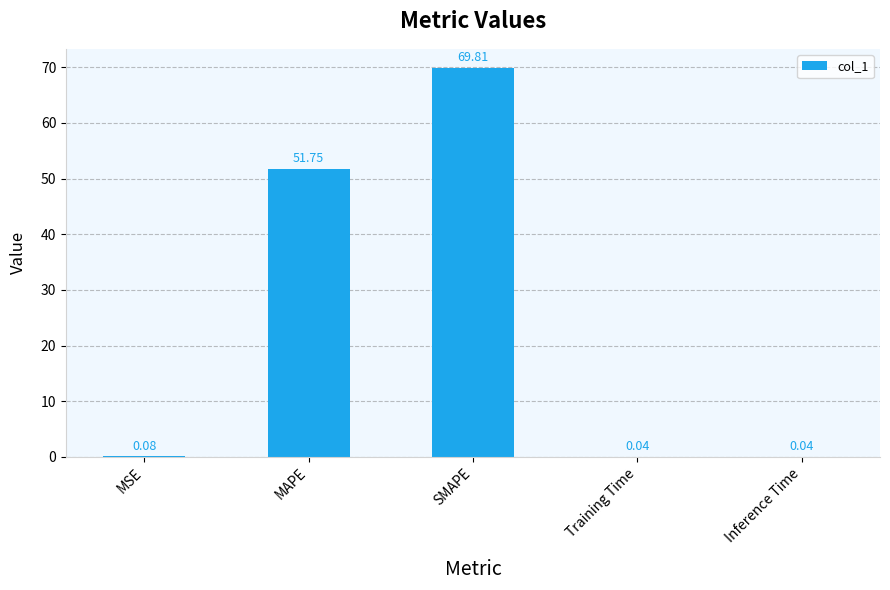

At which label is the value closest to 34?

MAPE